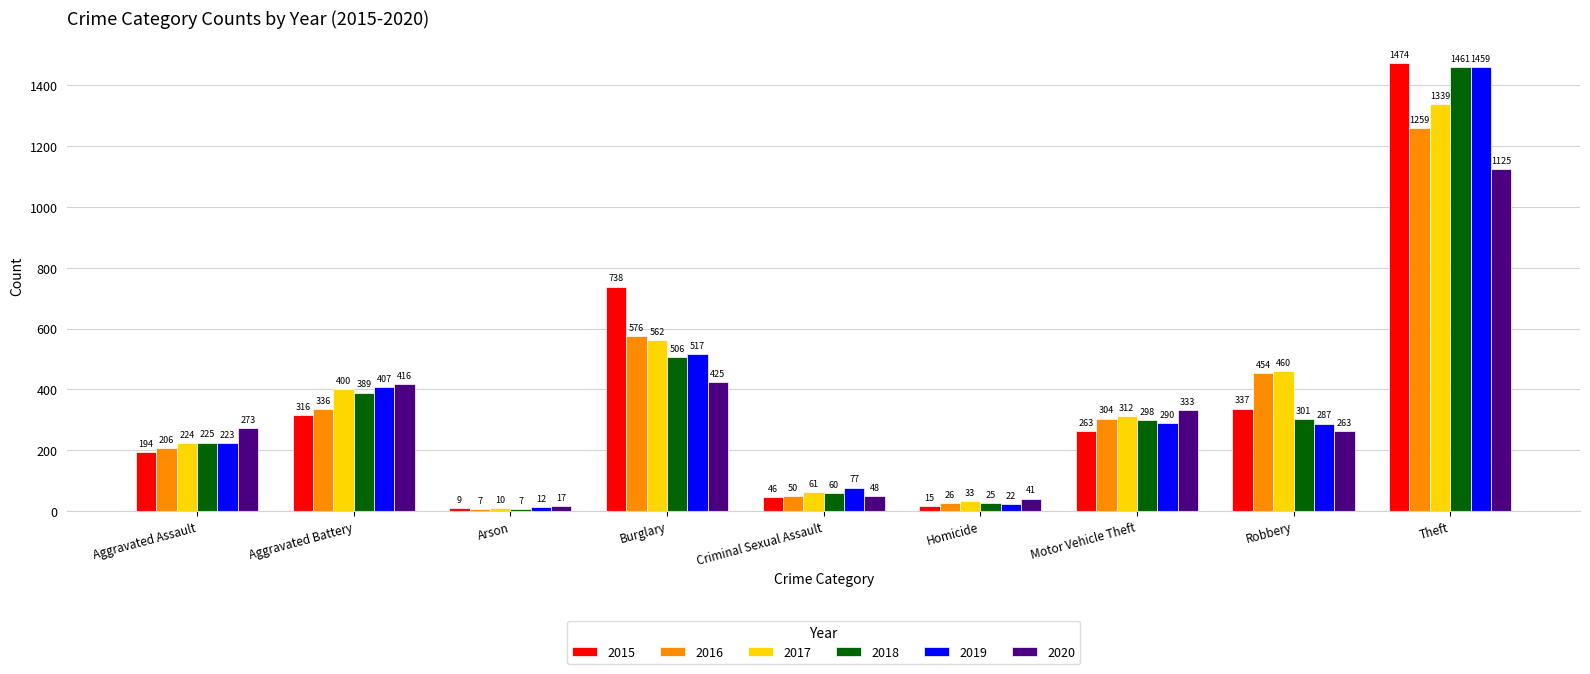

Reading left to right, what are all the values shown in this chart?

2015: 194	316	9	738	46	15	263	337	1474
2016: 206	336	7	576	50	26	304	454	1259
2017: 224	400	10	562	61	33	312	460	1339
2018: 225	389	7	506	60	25	298	301	1461
2019: 223	407	12	517	77	22	290	287	1459
2020: 273	416	17	425	48	41	333	263	1125